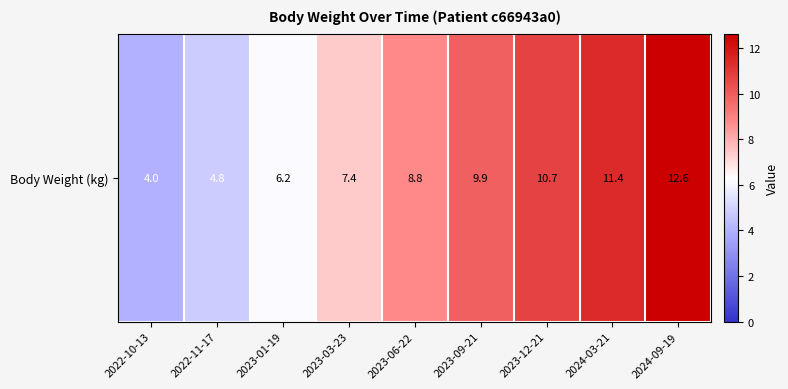

At which label does the data first exceed 8?

2023-06-22